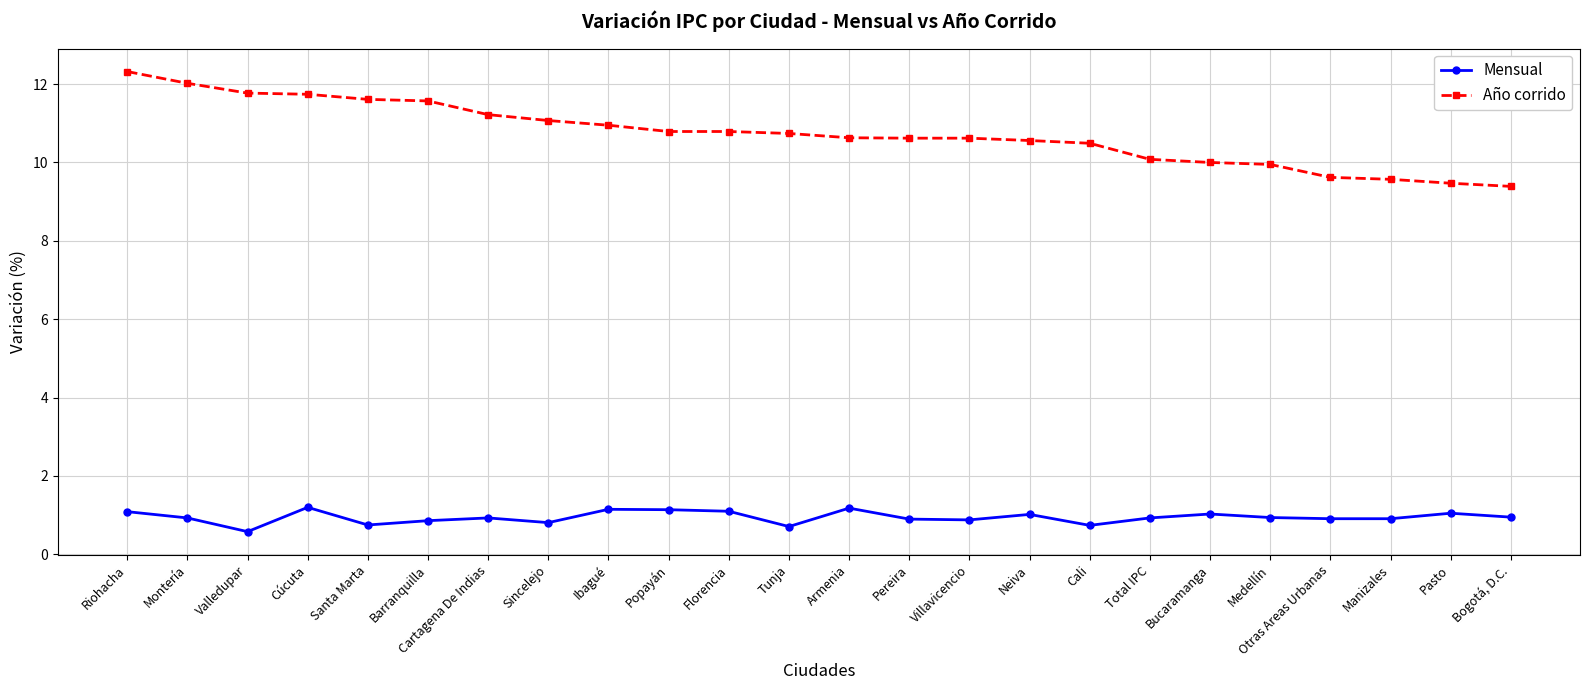

What is the label of the 8th point from the right?

Cali